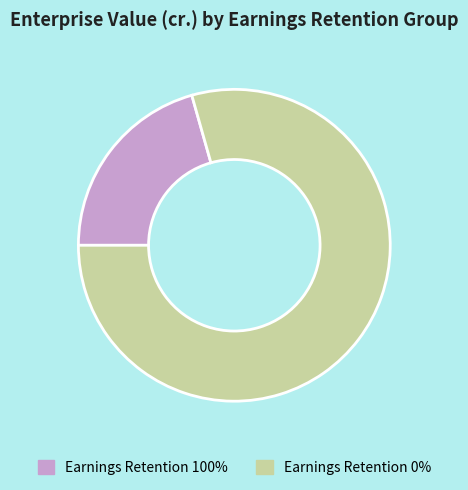

Count the number of slices in the pie.

2